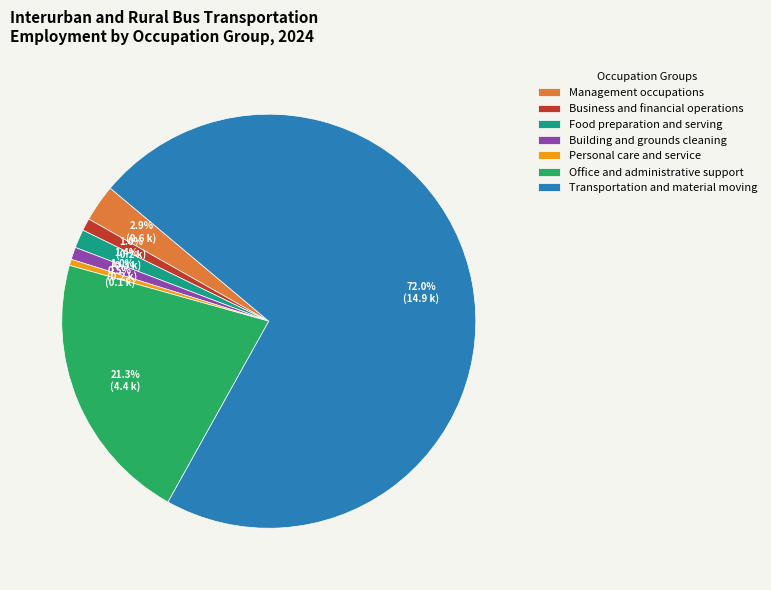

To the nearest percent, what is the difference between the largest and smallest slice percentages?

71%